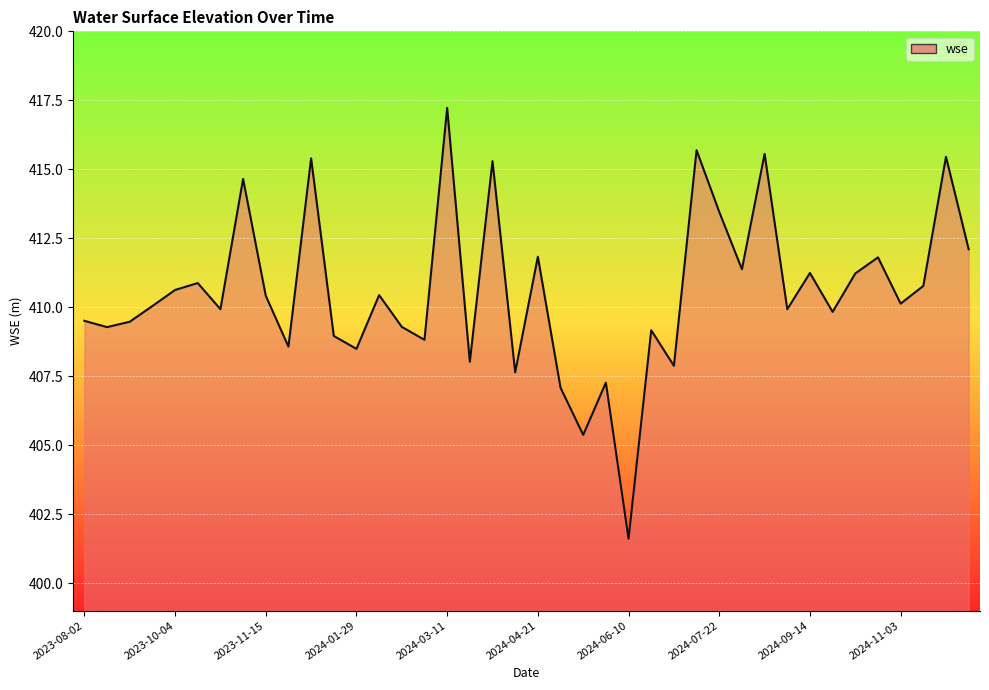

What is the minimum value shown in the chart?

401.6